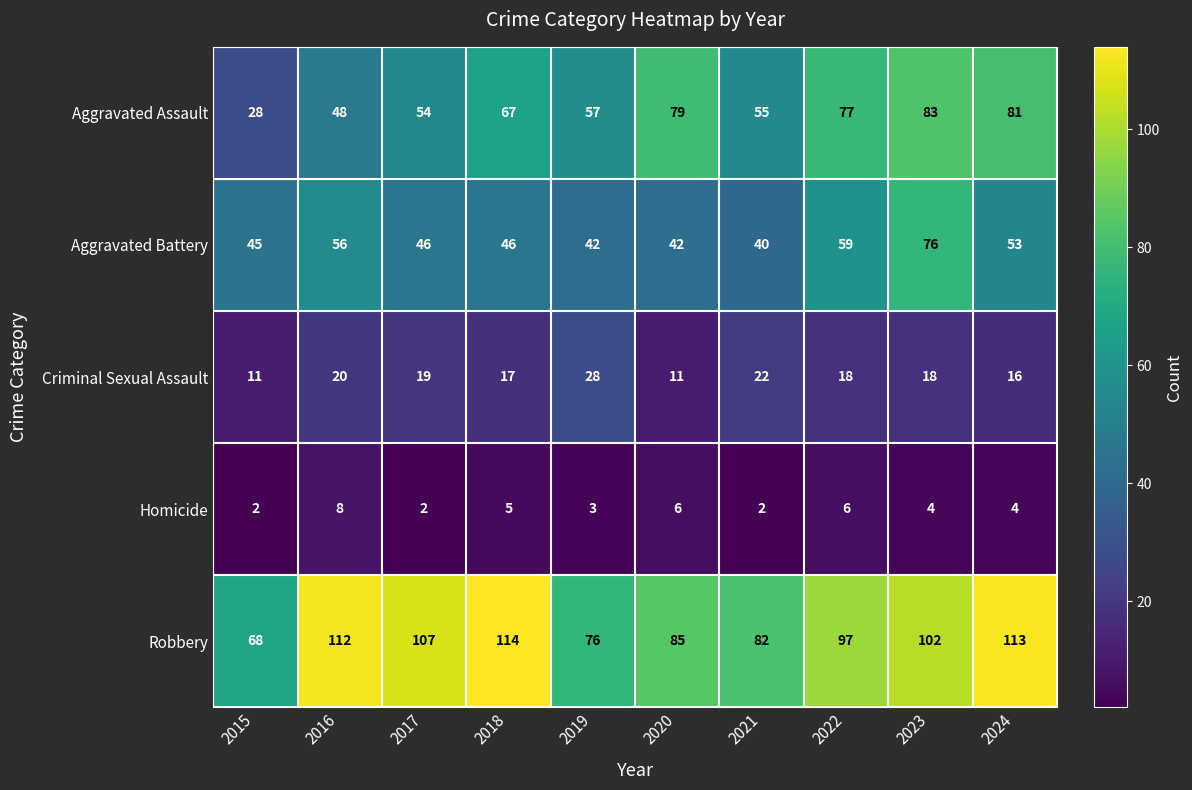

Between 2015 and 2022, which series saw the biggest shift?

Aggravated Assault